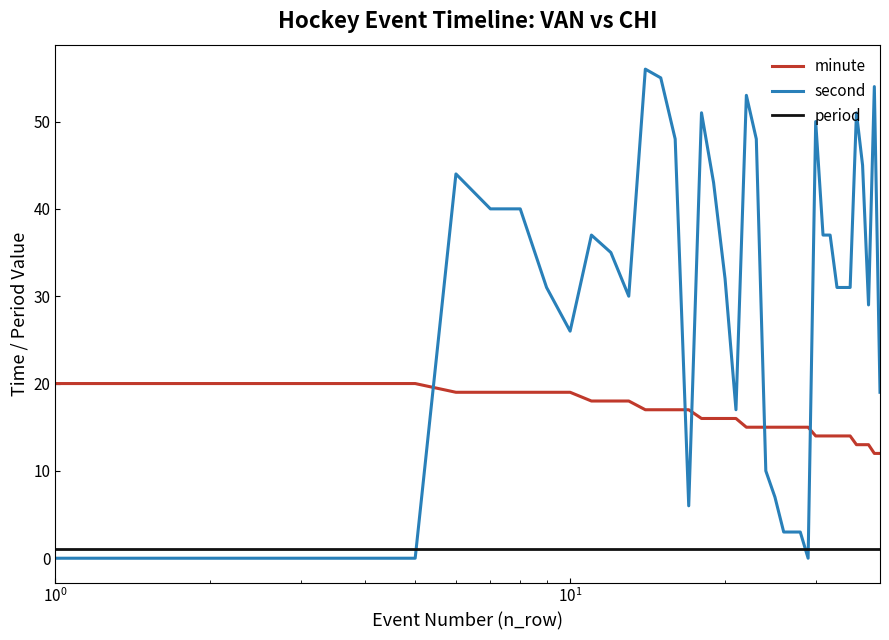

After their last crossing, which series has the higher values: second or minute?

second